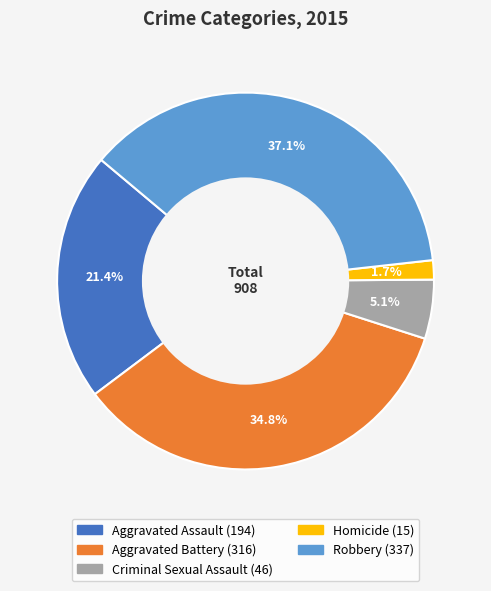

Which has a higher value, Aggravated Assault or Homicide?

Aggravated Assault